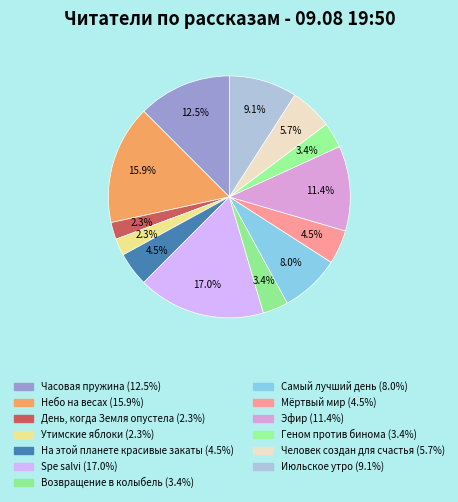

Rank the categories by value from lowest to highest.

День, когда Земля опустела, Утимские яблоки, Возвращение в колыбель, Геном против бинома, На этой планете красивые закаты, Мёртвый мир, Человек создан для счастья, Самый лучший день, Июльское утро, Эфир, Часовая пружина, Небо на весах, Spe salvi